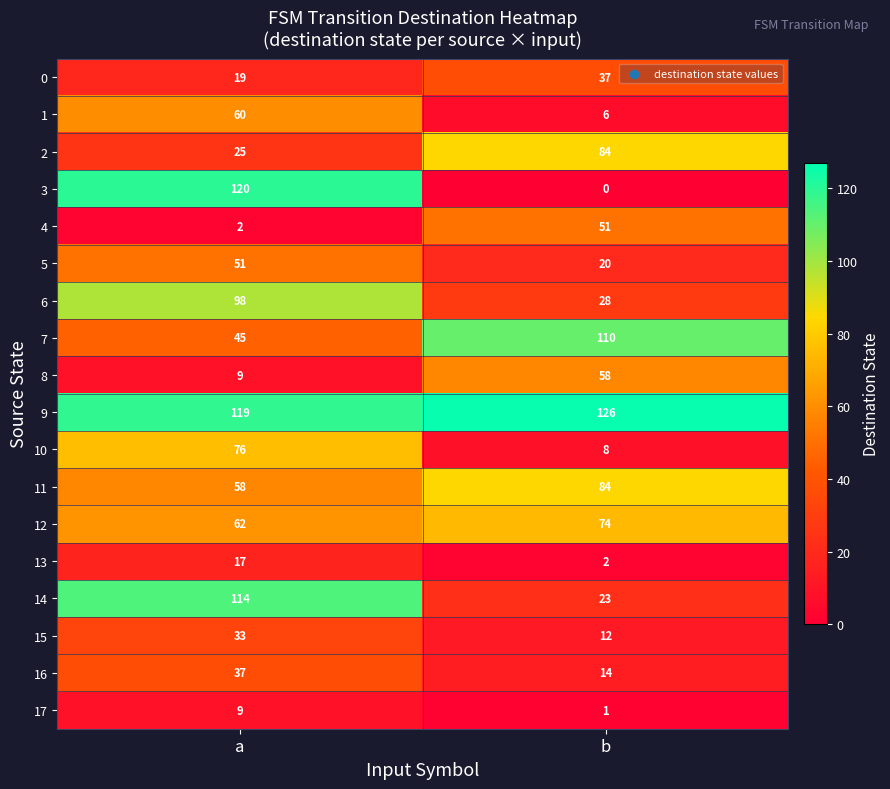

How many series are shown in this chart?

18